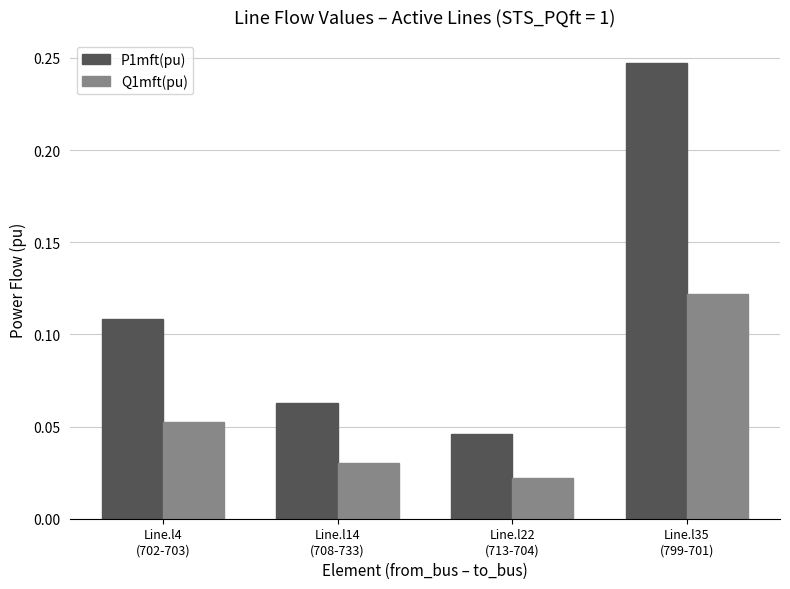

Count the Q1mft(pu) values in the range 0 to 1.

4